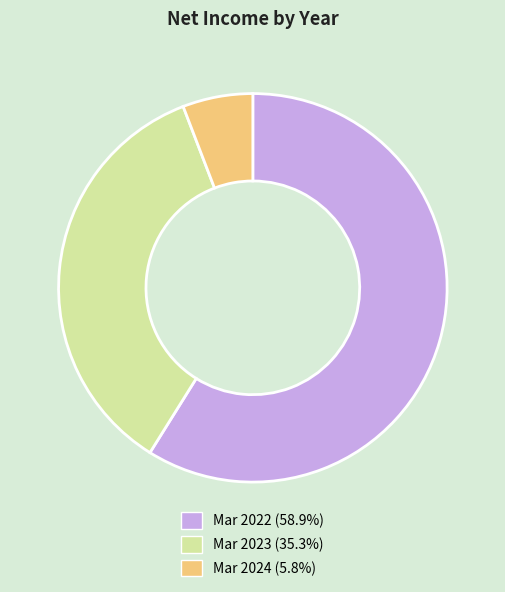

What is the smallest slice in the pie chart?

Mar 2024